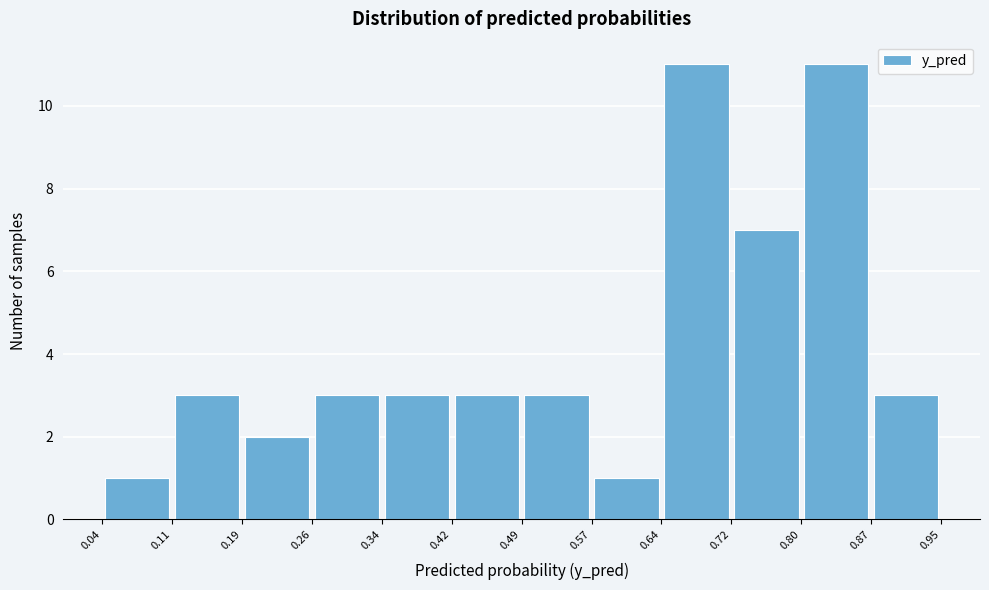

Reading left to right, transcribe this chart: for each bar, give the range it covers on the x-axis and its height. The values are not printed on the chart, so give them approximately, as read against the axis.

0.04 to 0.11: 1
0.11 to 0.19: 3
0.19 to 0.26: 2
0.26 to 0.34: 3
0.34 to 0.42: 3
0.42 to 0.49: 3
0.49 to 0.57: 3
0.57 to 0.64: 1
0.64 to 0.72: 11
0.72 to 0.80: 7
0.80 to 0.87: 11
0.87 to 0.95: 3